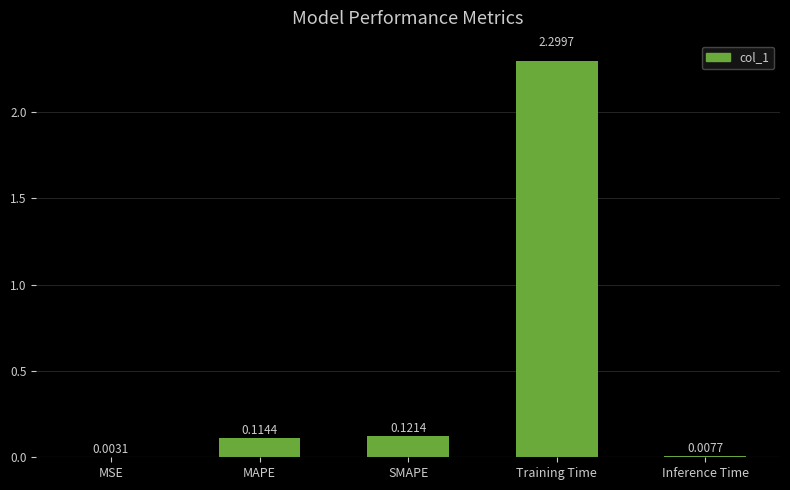

How many distinct data groups are displayed?

1